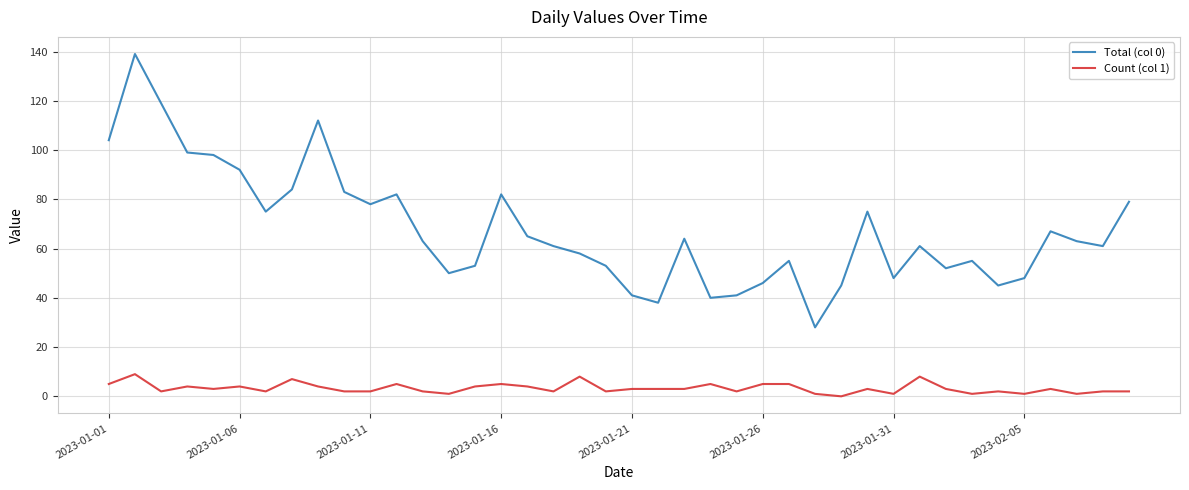

List the series in order of their peak value, lowest first.

Count (col 1), Total (col 0)